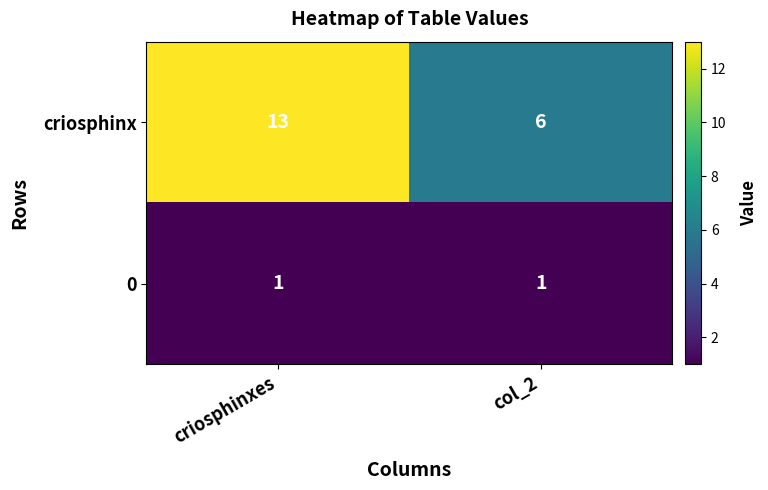

Is it true that criosphinx equals 13 at criosphinxes?

True